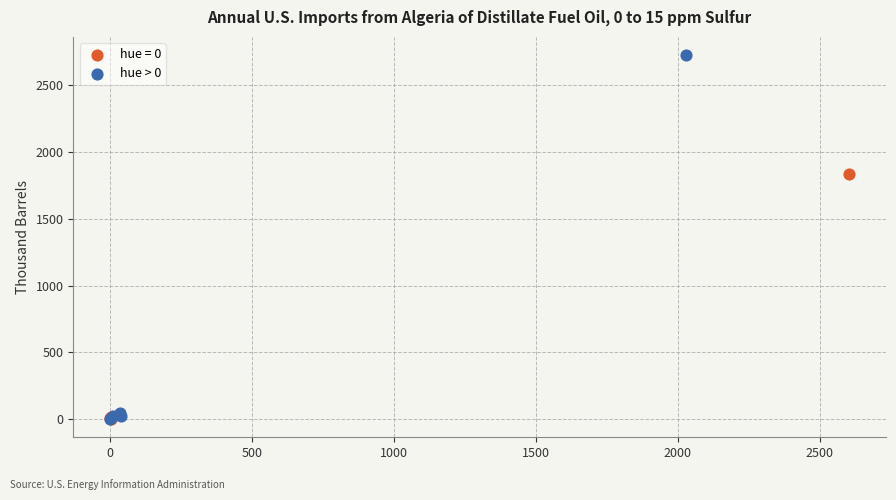

Which series has the largest Y range (max minus min)?

hue > 0